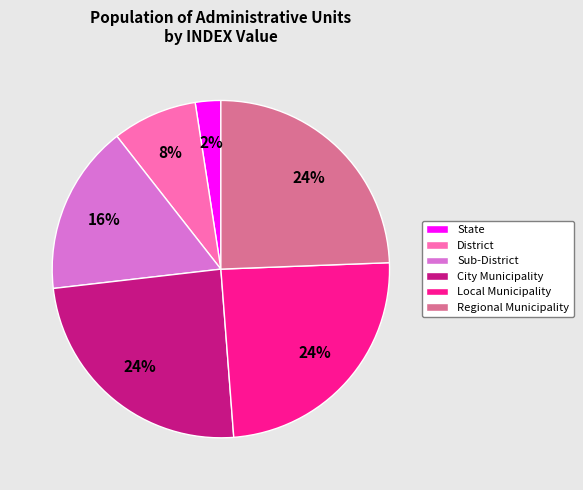

What is the smallest slice in the pie chart?

State